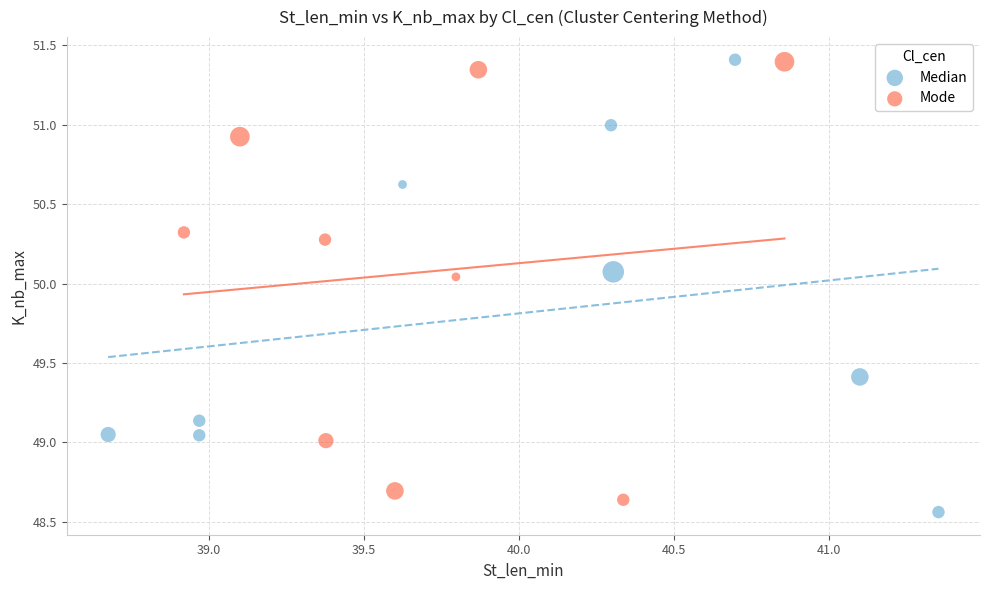

Which series contains the lowest Y value?

Median